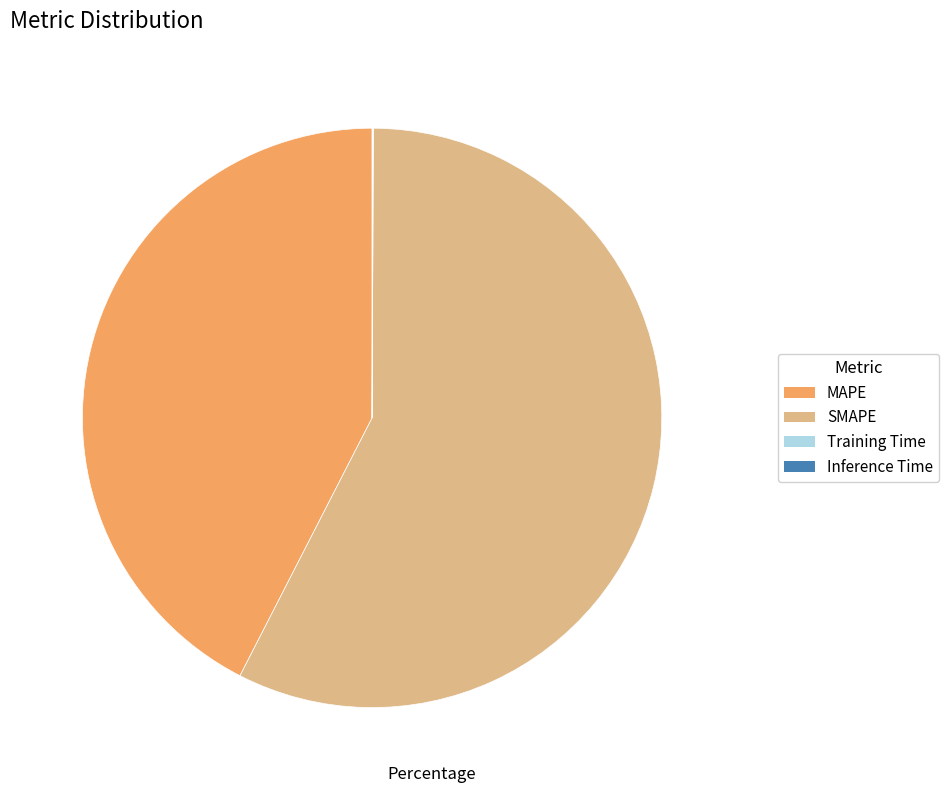

Combined, do SMAPE and MAPE account for over 50%?

Yes